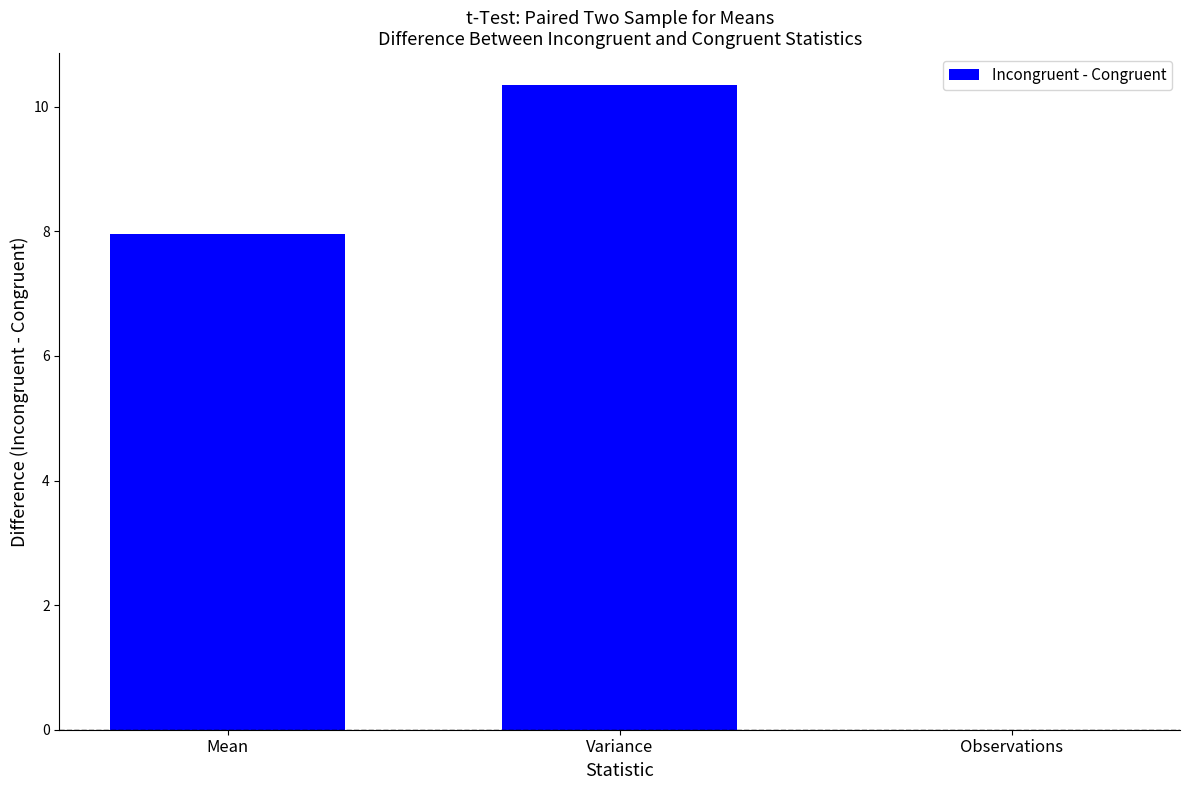

Between Observations and Variance, which is larger?

Variance